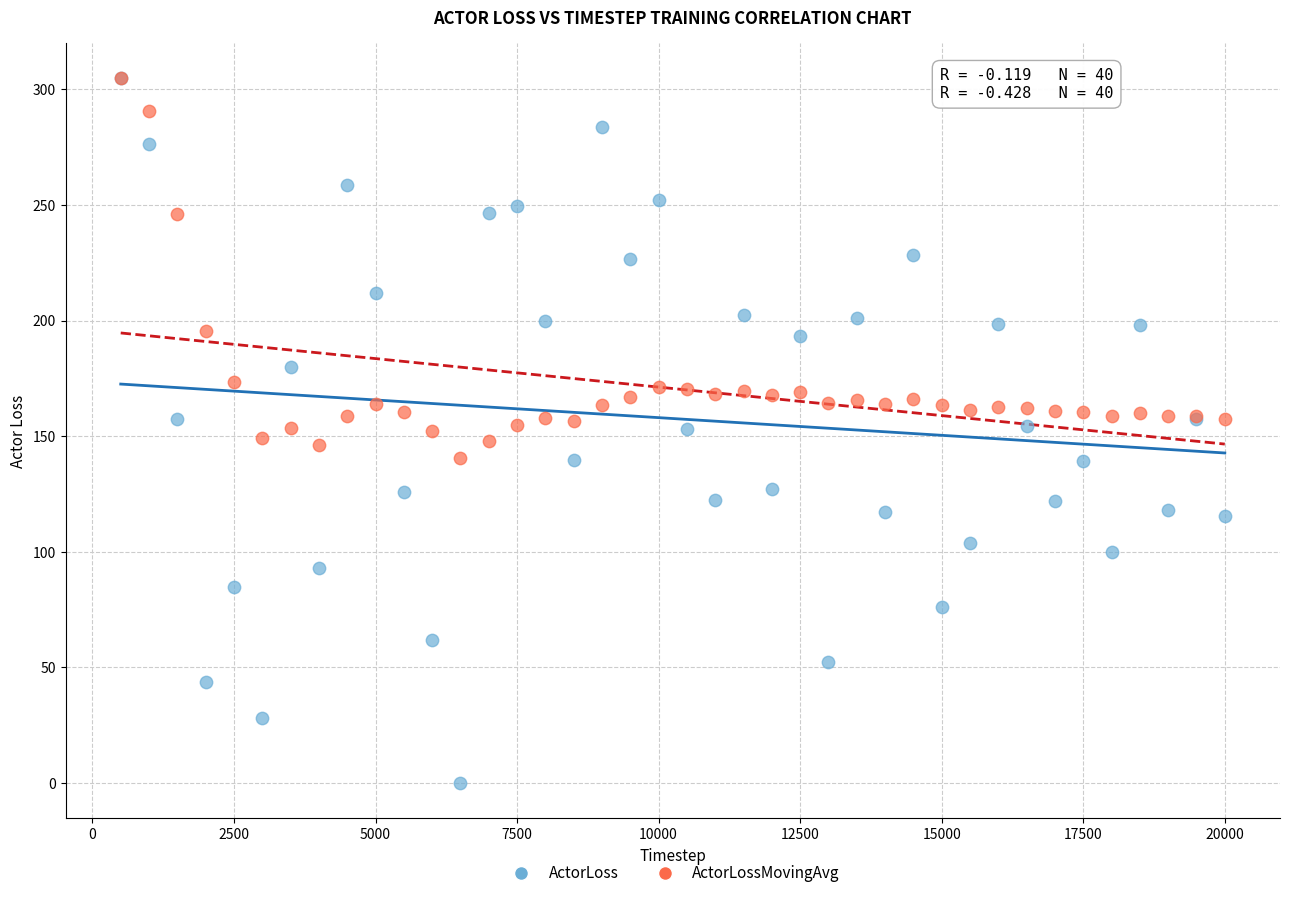

What are all the series names shown in the legend?

ActorLoss, ActorLossMovingAvg